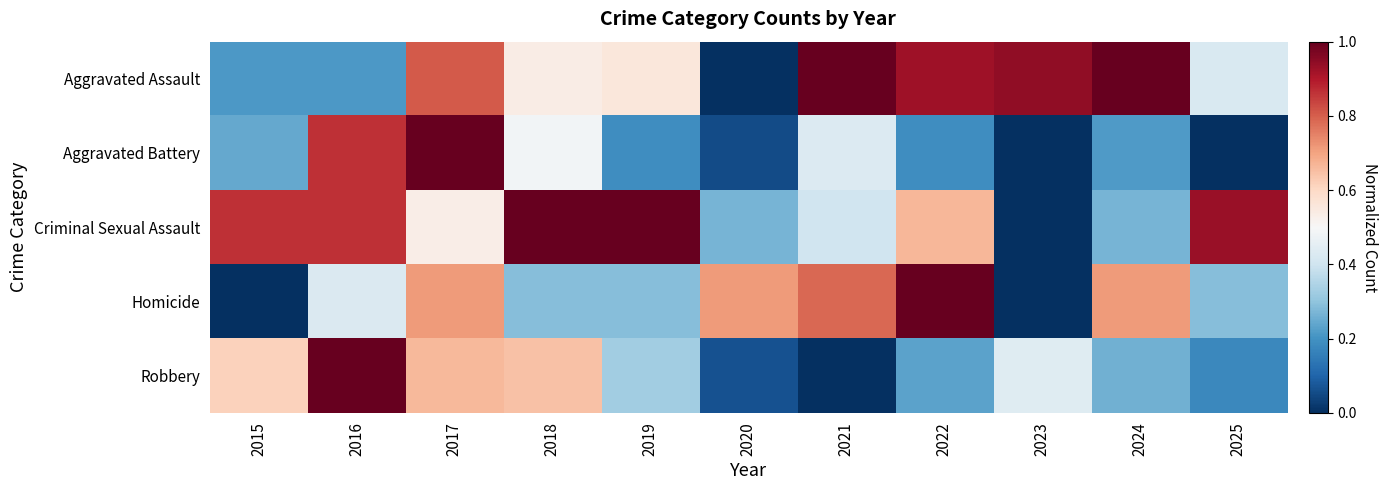

Which has a higher value, 2021 or 2018?

2021